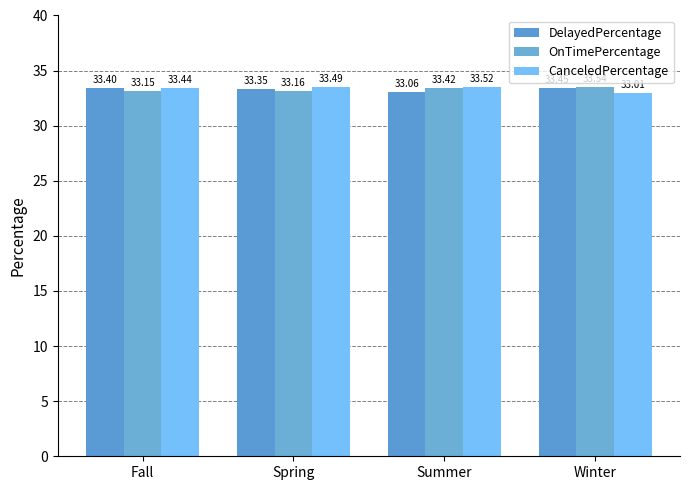

Between Summer and Spring, which is larger?

Spring